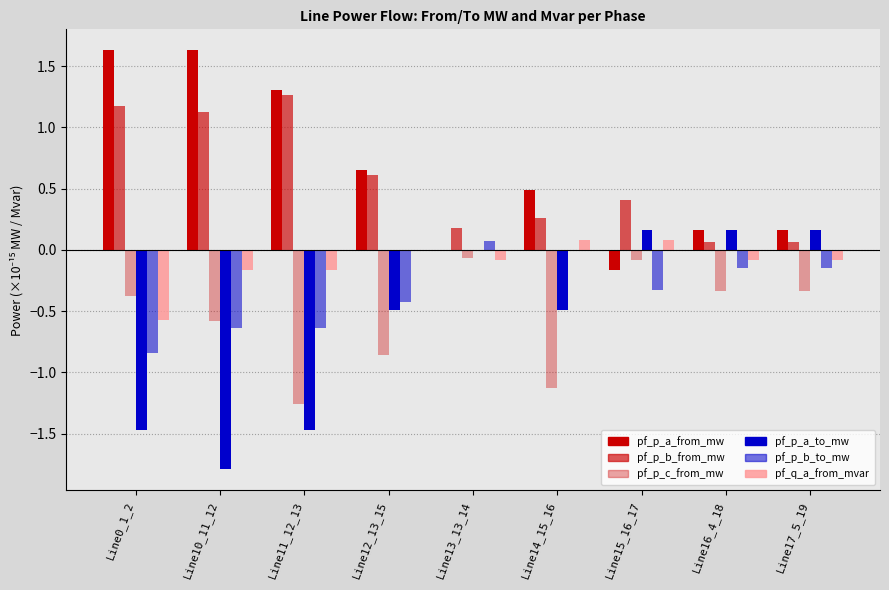

How many data points does each series have?

9